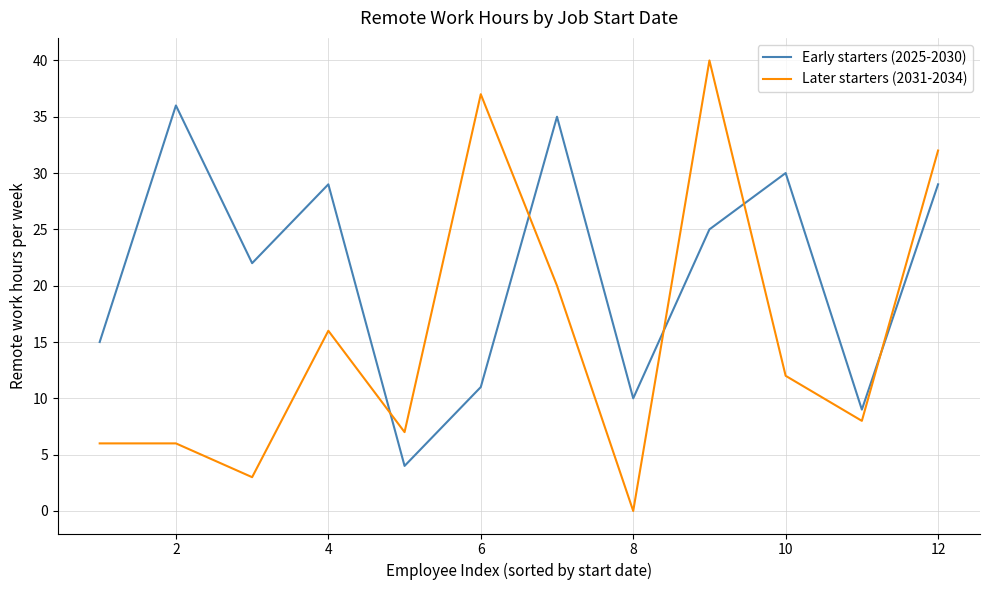

Which series has the widest spread of values?

Later starters (2031-2034)